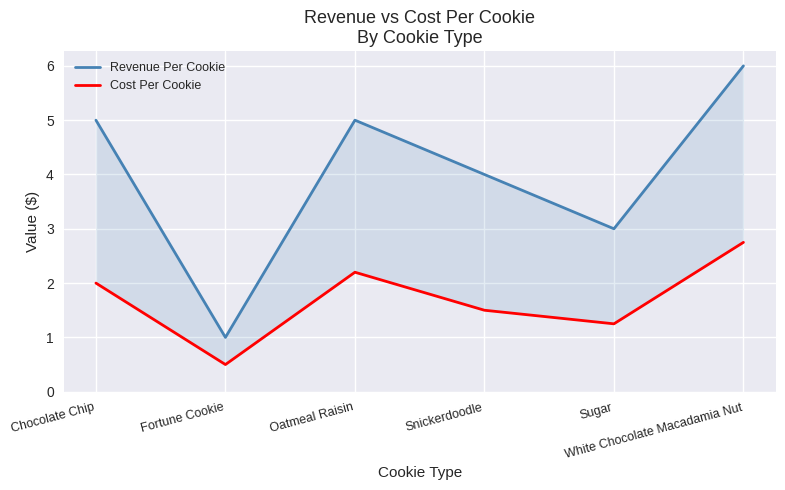

How many interior local valleys does the Revenue Per Cookie series have?

2